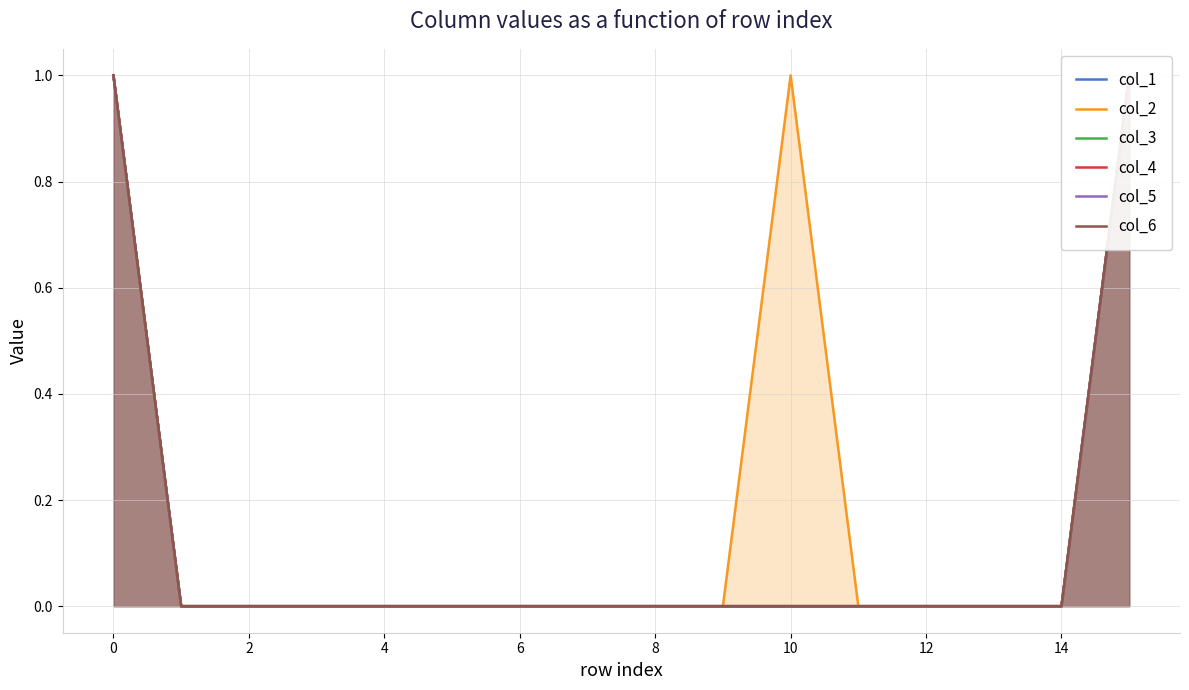

True or false: col_1 has more than 2 points higher than both neighbors.

False